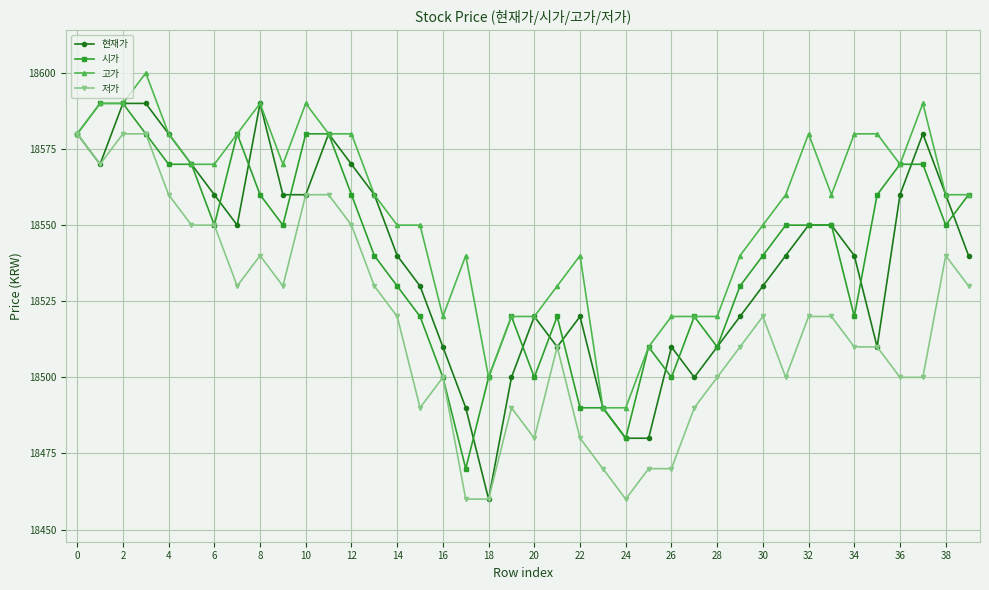

How many data points does each series have?

40